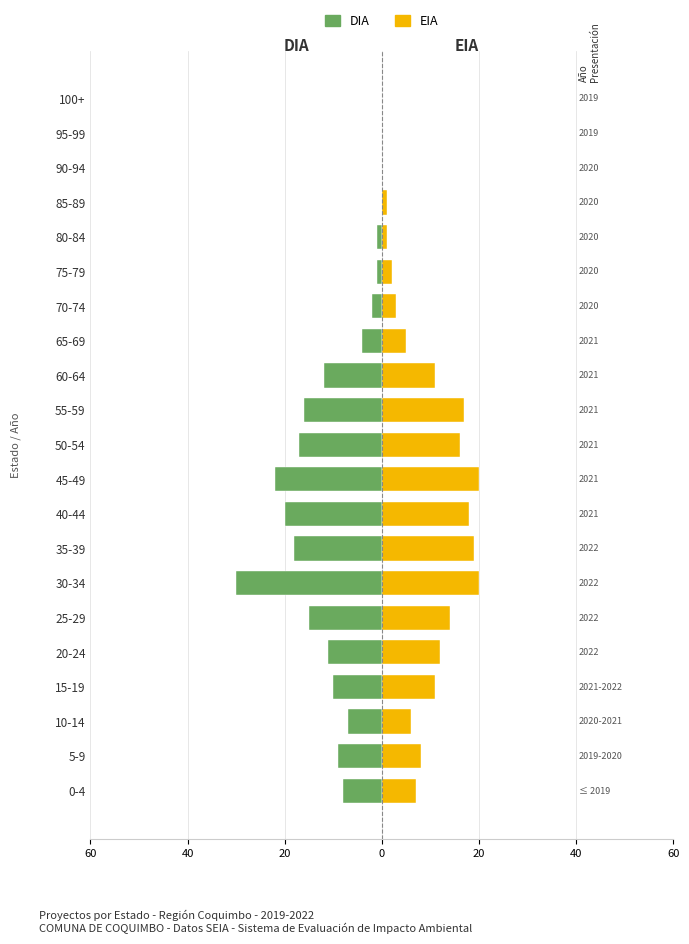

How many groups of bars are there?

21